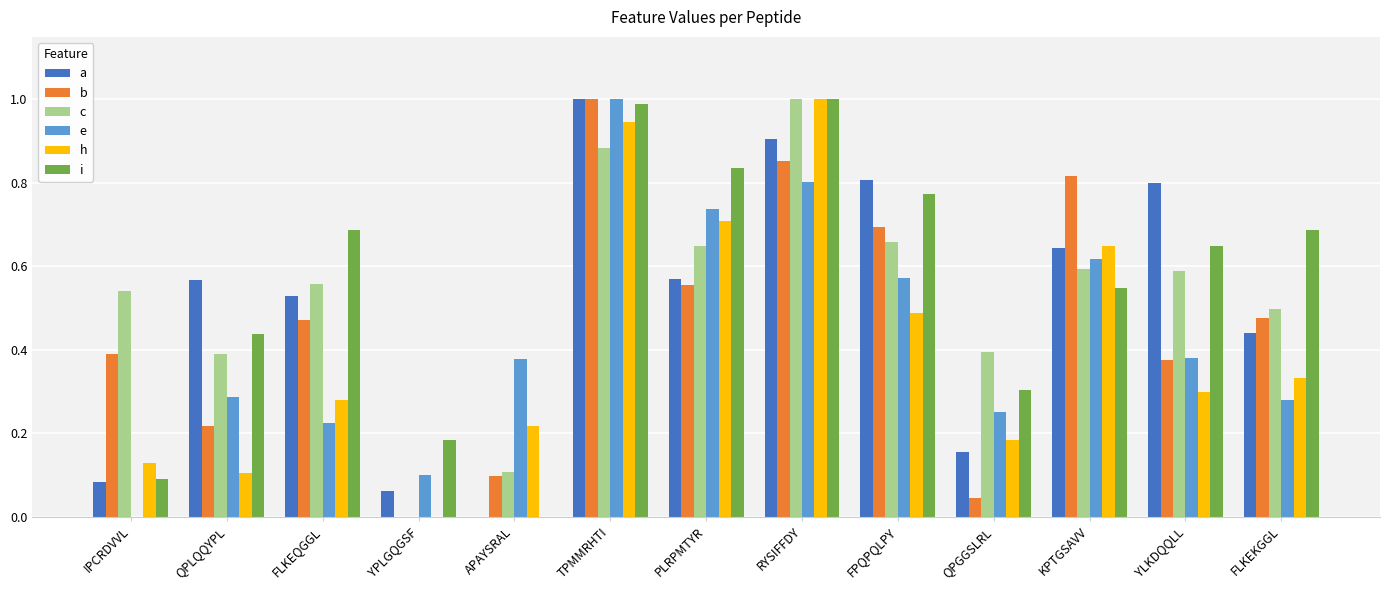

At which category is the sum across all series the highest?

TPMMRHTI